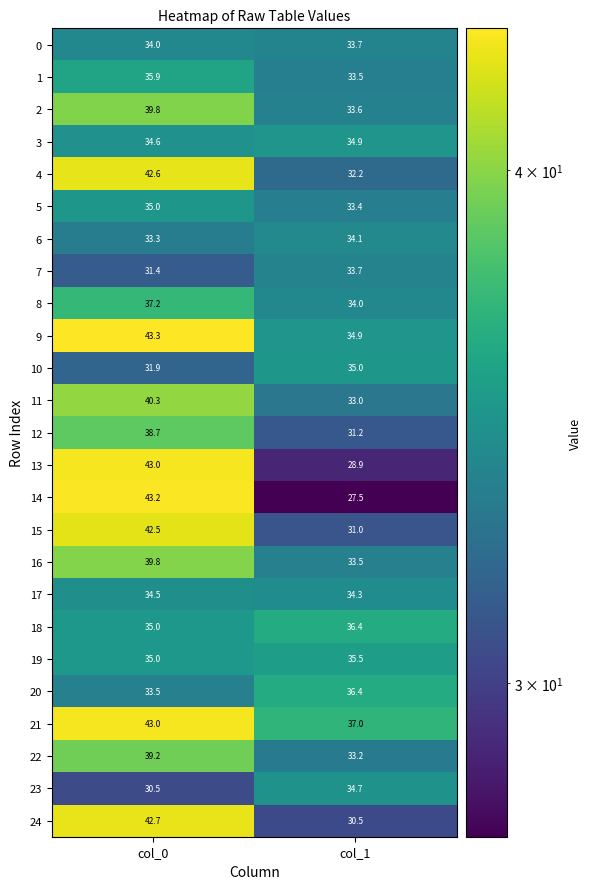

Which series has the largest total across all categories?

21